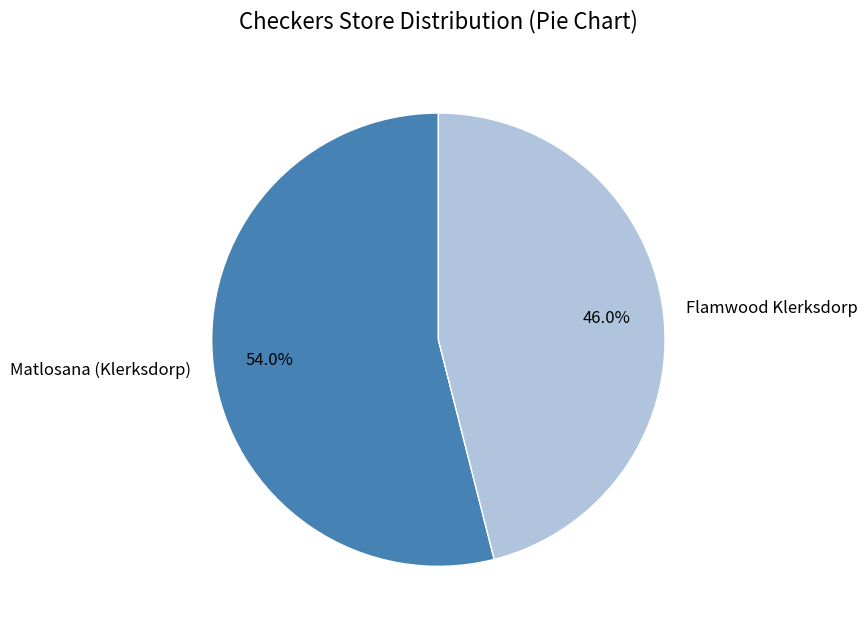

Approximately how many times larger is the value at Matlosana (Klerksdorp) compared to Flamwood Klerksdorp?

1.2